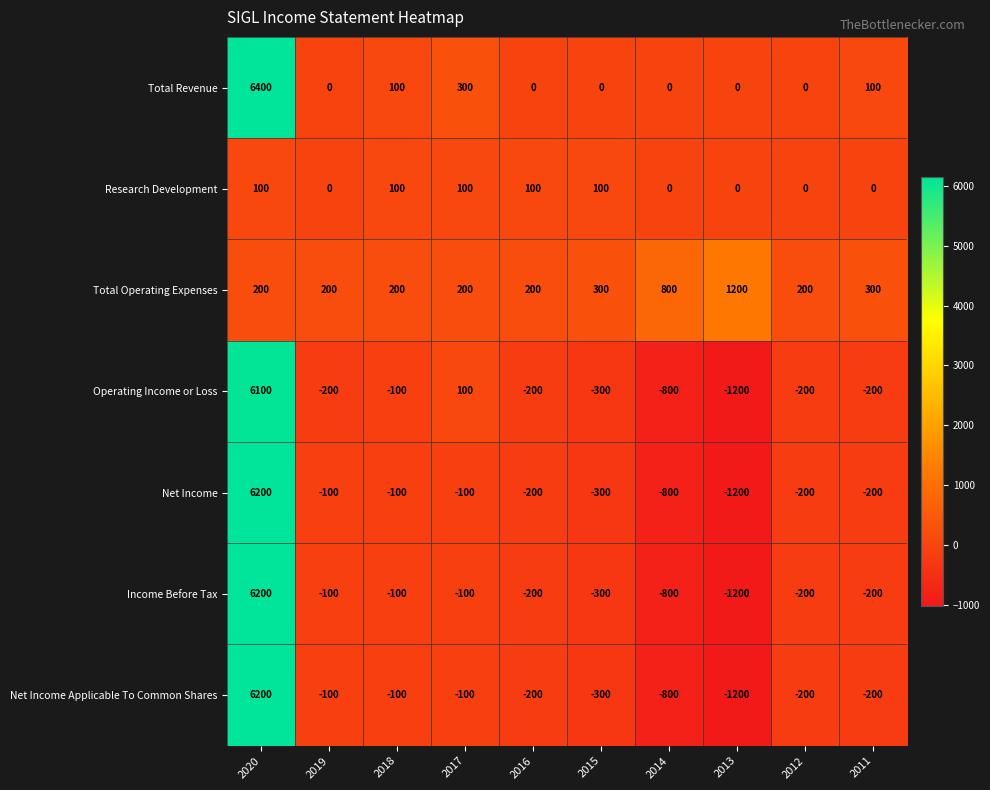

At which category is the sum across all series the highest?

2020